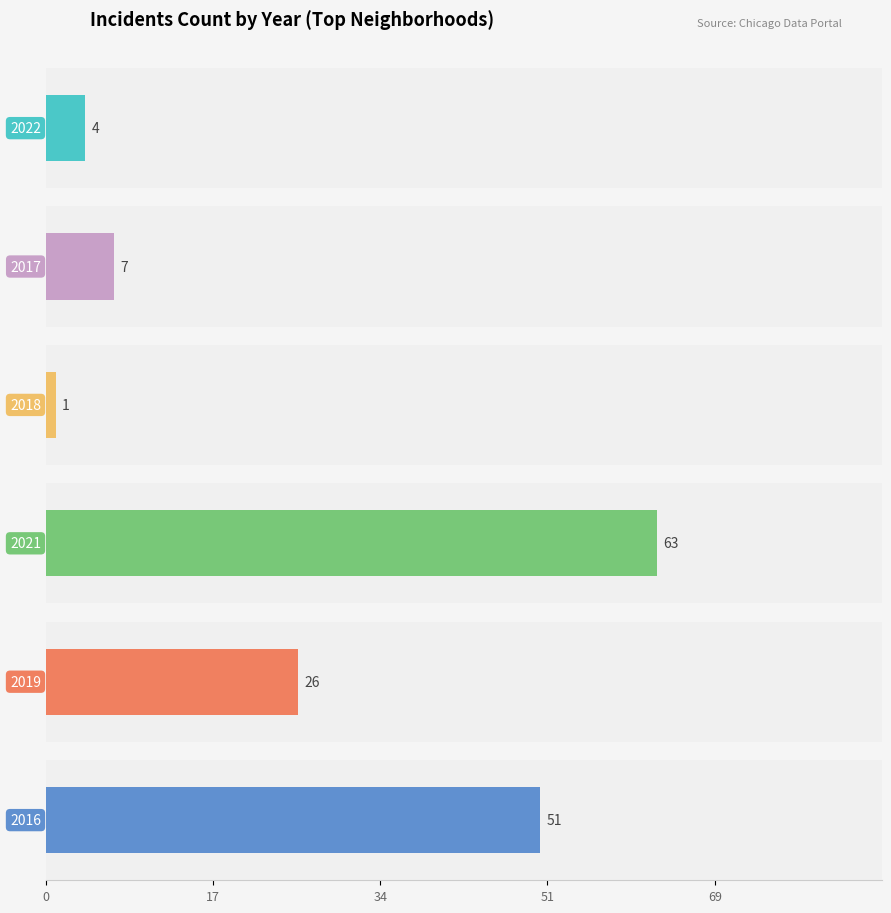

What are all the series names shown in the legend?

2022, 2017, 2018, 2021, 2019, 2016